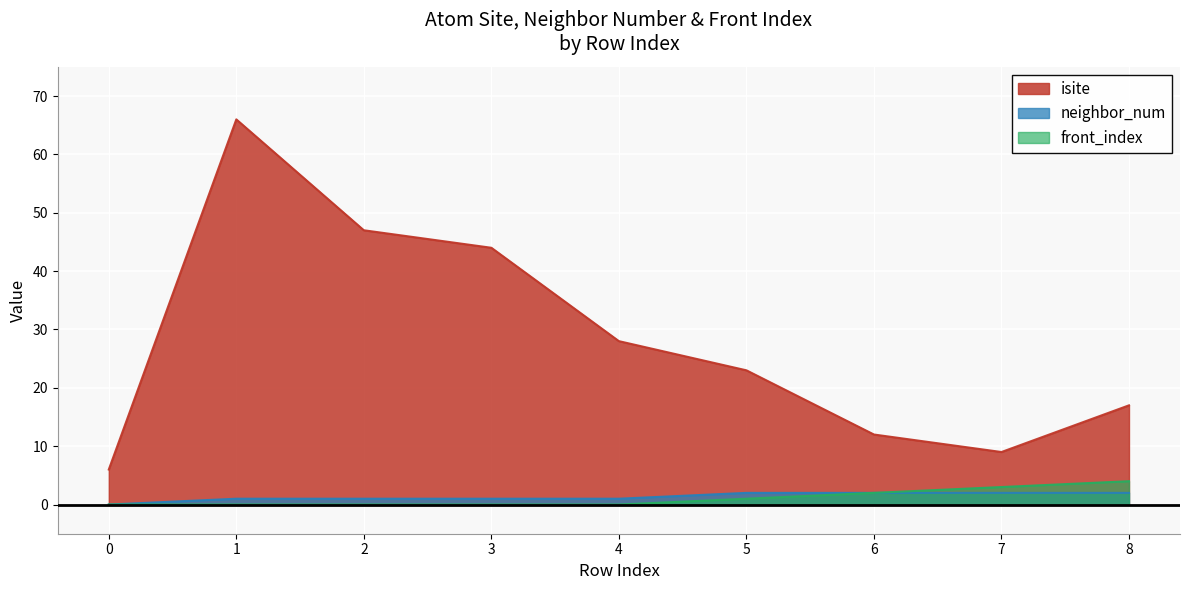

Reading left to right, transcribe all the data shown in this chart.

isite: 6	66	47	44	28	23	12	9	17
neighbor_num: 0	1	1	1	1	2	2	2	2
front_index: 0	0	0	0	0	1	2	3	4